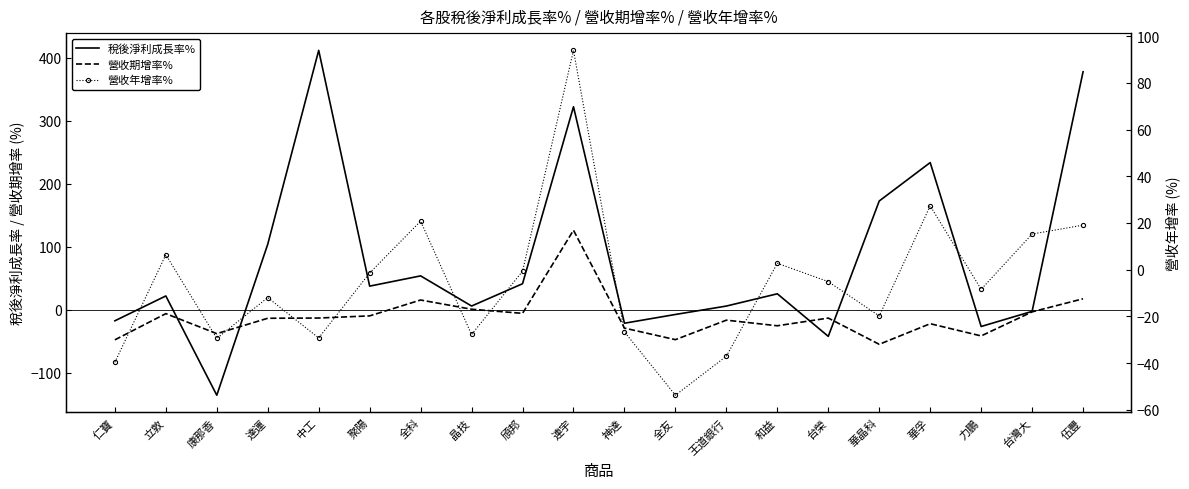

Reading left to right, extract all data points from this chart.

稅後淨利成長率%: 仁寶=-17.3	立敦=22.1	康那香=-135.4	達運=104.1	中工=411.6	聚陽=37.6	全科=53.9	晶技=6.1	頎邦=41.5	連宇=322.2	神達=-21.2	全友=-7.3	王道銀行=6.0	和益=25.5	台榮=-42.0	華晶科=172.7	華孚=233.7	力鵬=-26.4	台灣大=-2.4	伍豐=377.7
營收期增率%: 仁寶=-47.5	立敦=-6.0	康那香=-37.7	達運=-13.3	中工=-12.9	聚陽=-9.5	全科=15.6	晶技=1.0	頎邦=-5.5	連宇=126.3	神達=-28.9	全友=-47.2	王道銀行=-16.3	和益=-25.2	台榮=-13.0	華晶科=-54.6	華孚=-21.9	力鵬=-41.3	台灣大=-3.2	伍豐=17.6
營收年增率%: 仁寶=-39.6	立敦=6.4	康那香=-29.4	達運=-11.9	中工=-29.2	聚陽=-1.4	全科=20.8	晶技=-27.8	頎邦=-0.7	連宇=93.9	神達=-26.6	全友=-53.8	王道銀行=-37.0	和益=2.7	台榮=-5.1	華晶科=-19.8	華孚=27.3	力鵬=-8.4	台灣大=15.3	伍豐=19.1